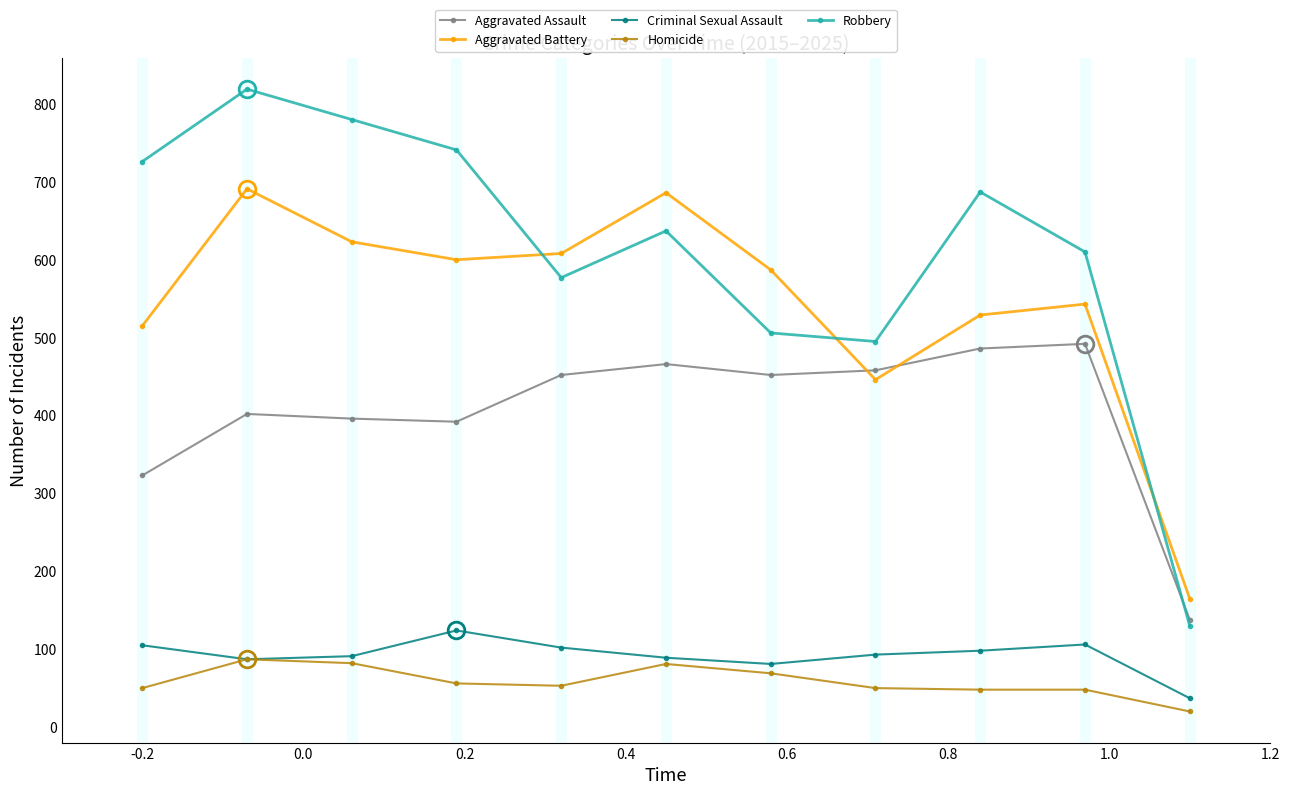

List the series in order of their peak value, lowest first.

Homicide, Criminal Sexual Assault, Aggravated Assault, Aggravated Battery, Robbery